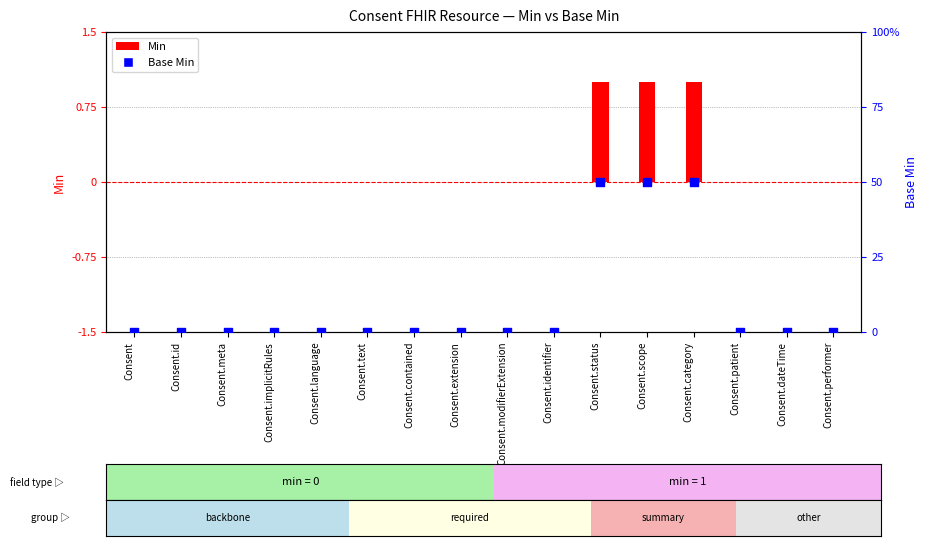

Which series contains the lowest Y value?

Min